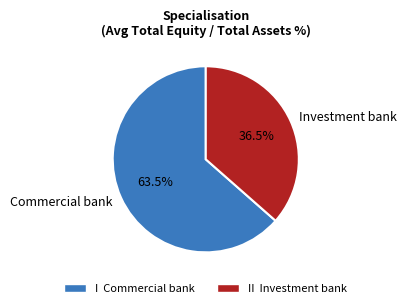

What is the ratio of the value at Commercial bank to the value at Investment bank?

1.7